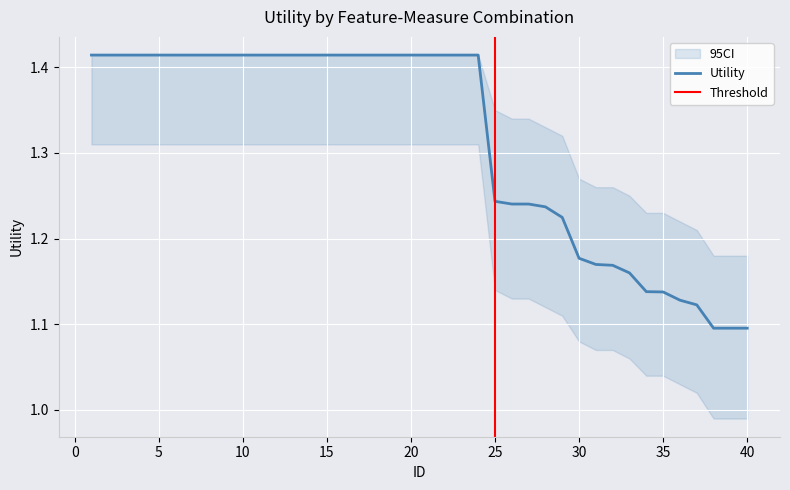

Reading right to left, list all the values displayed in this chart.

40=1.1	39=1.1	38=1.1	37=1.1	36=1.1	35=1.1	34=1.1	33=1.2	32=1.2	31=1.2	30=1.2	29=1.2	28=1.2	27=1.2	26=1.2	25=1.2	24=1.4	23=1.4	22=1.4	21=1.4	20=1.4	19=1.4	18=1.4	17=1.4	16=1.4	15=1.4	14=1.4	13=1.4	12=1.4	11=1.4	10=1.4	9=1.4	8=1.4	7=1.4	6=1.4	5=1.4	4=1.4	3=1.4	2=1.4	1=1.4